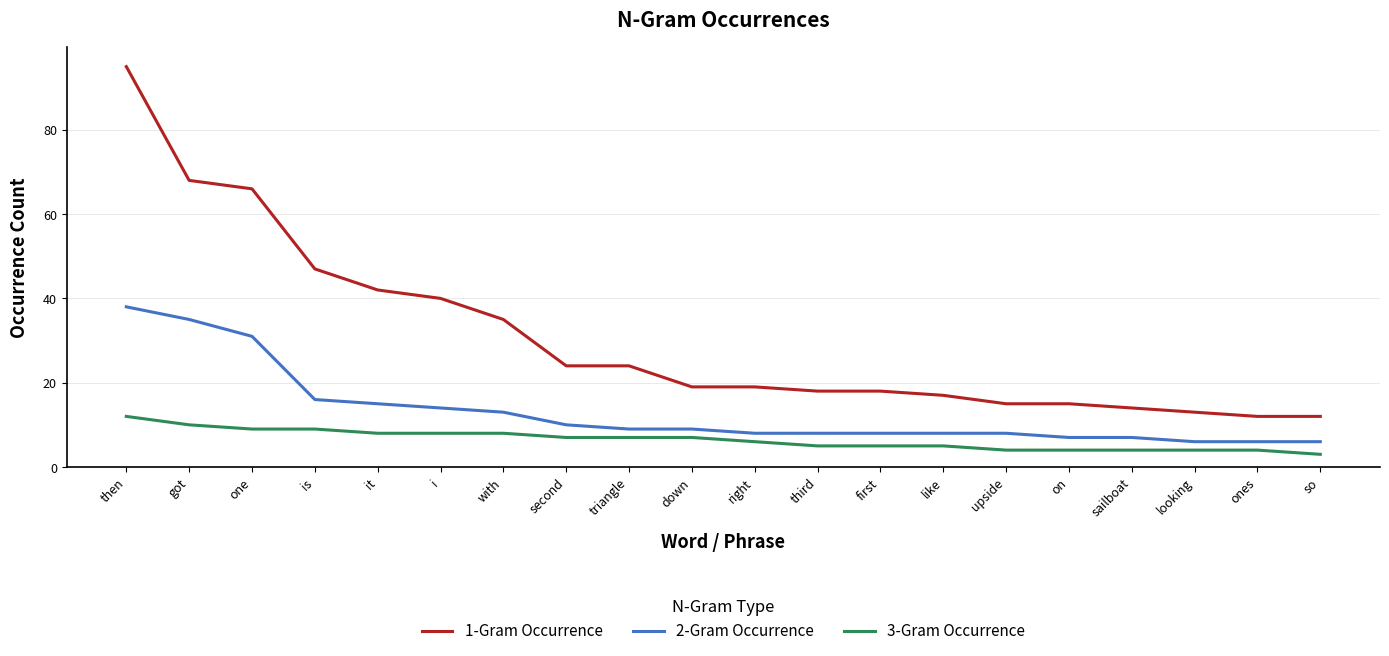

True or false: 2-Gram Occurrence and 3-Gram Occurrence cross at least once.

False